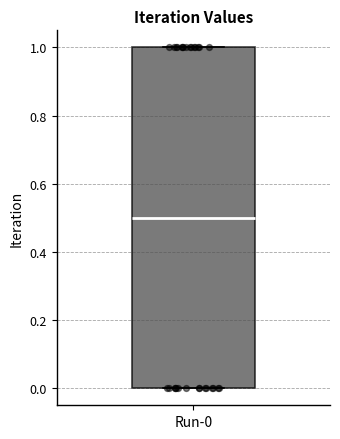

Where is the lower edge of the box for Run-0 on the y-axis? The values are not printed on the chart, so give them approximately, as read against the axis.

0.0